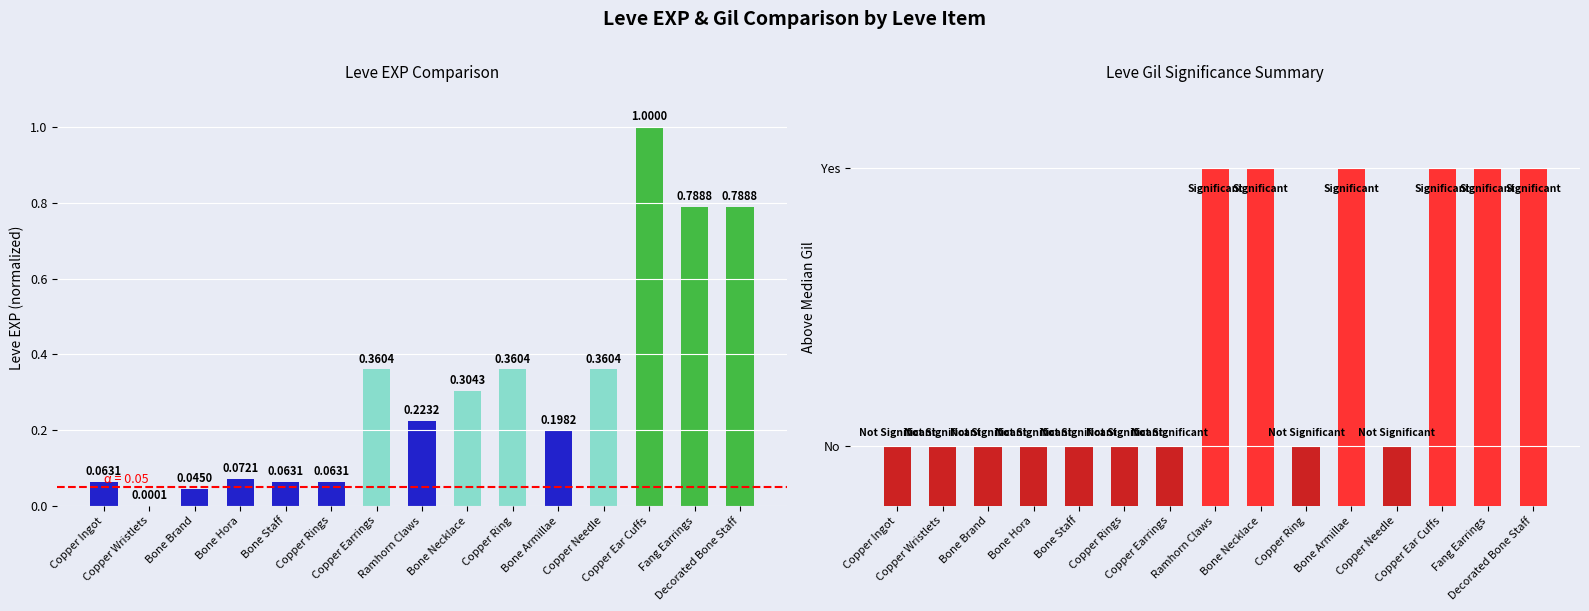

The Leve Gil Significance series shows 0.1 at Copper Wristlets. True or false?

True